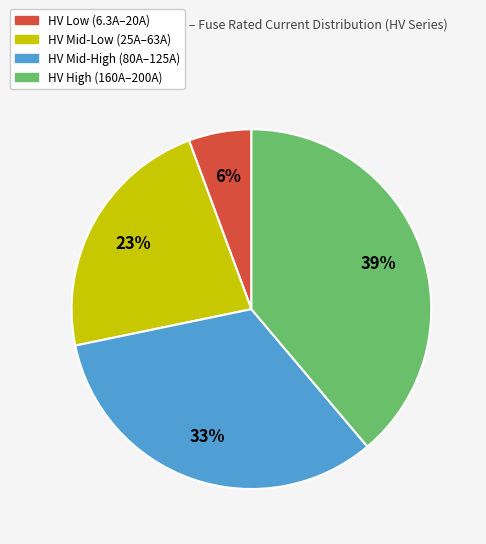

Is there any slice that represents more than half of the pie?

No